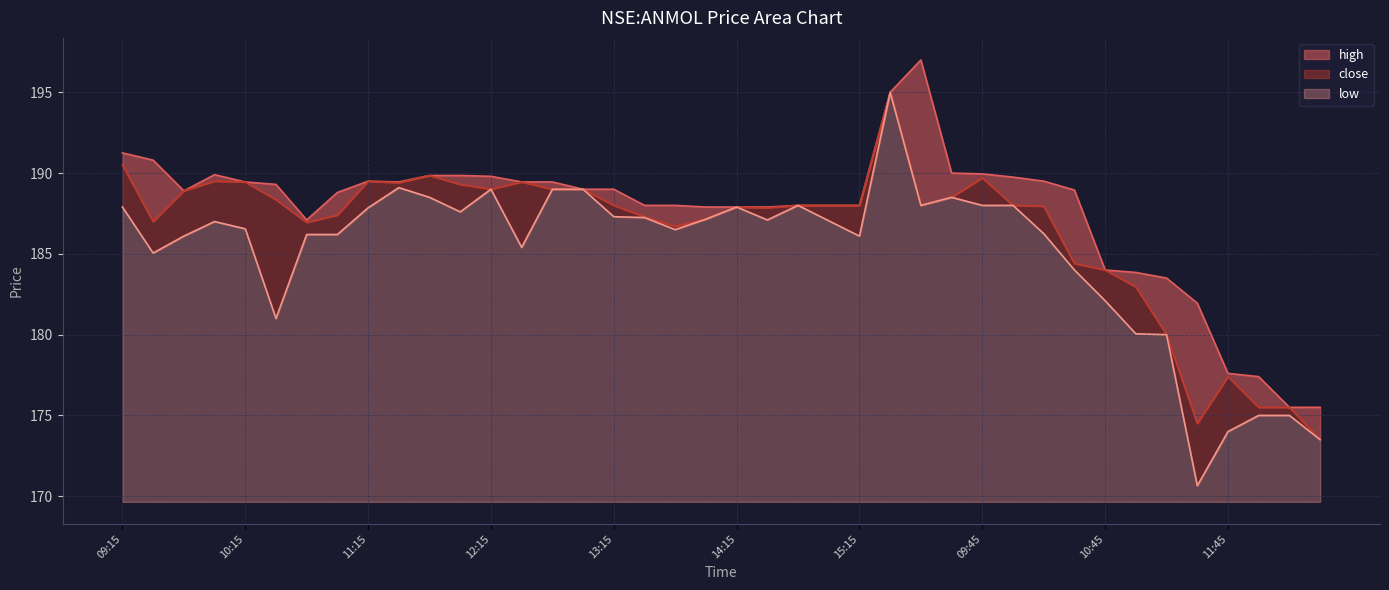

Where is the first local maximum for close?

10:00